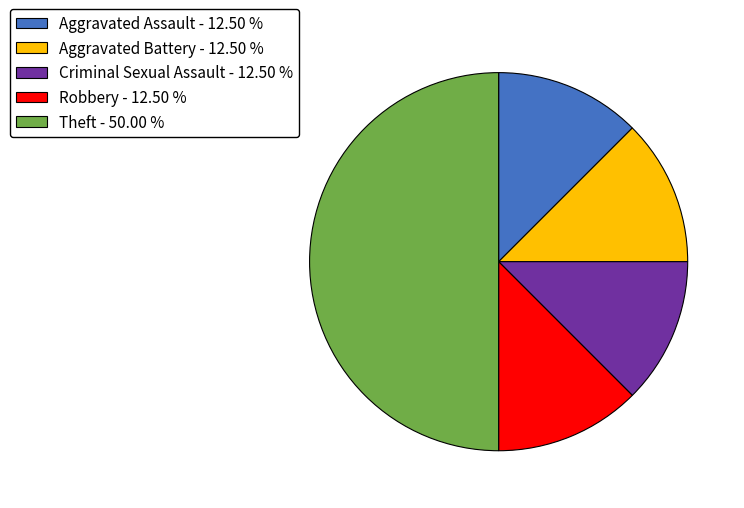

Approximately how many times larger is the value at Robbery compared to Criminal Sexual Assault?

1.0